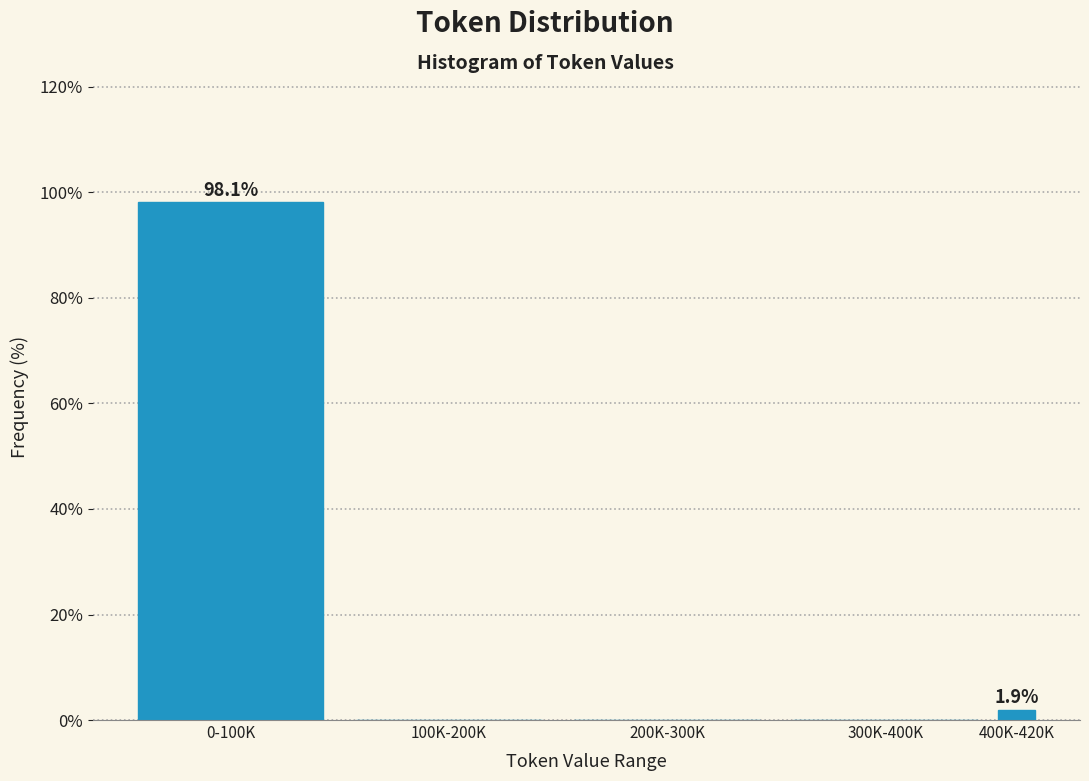

Reading left to right, what are all the values shown in this chart?

0-100K=98.1	100K-200K=0.0	200K-300K=0.0	300K-400K=0.0	400K-420K=1.9